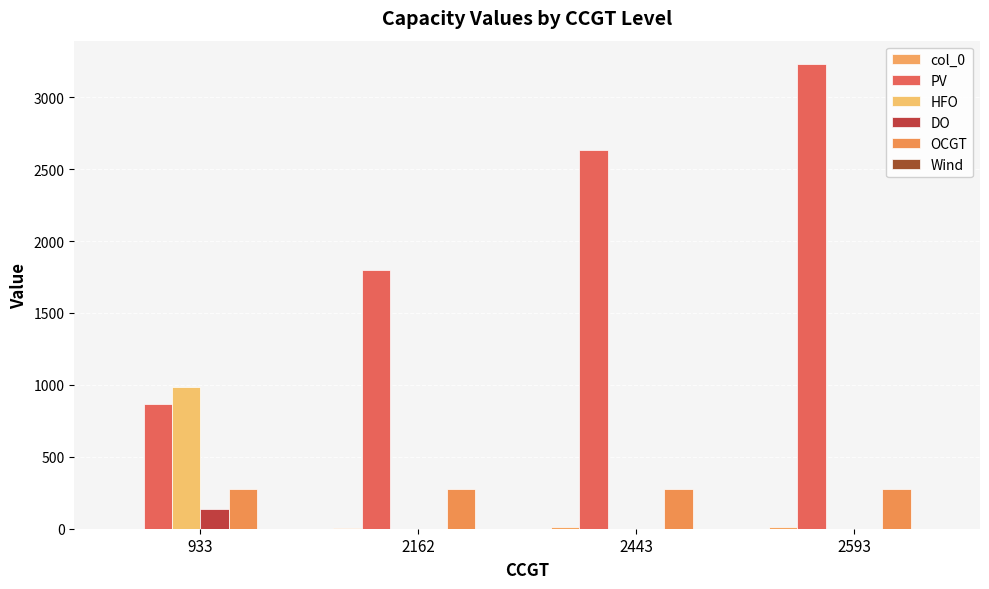

Count the HFO values in the range 0 to 985.

4